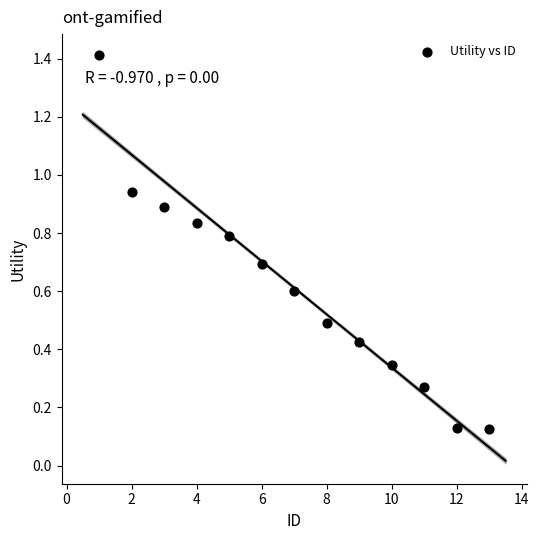

What is the range of X values (max minus min)?

12.0